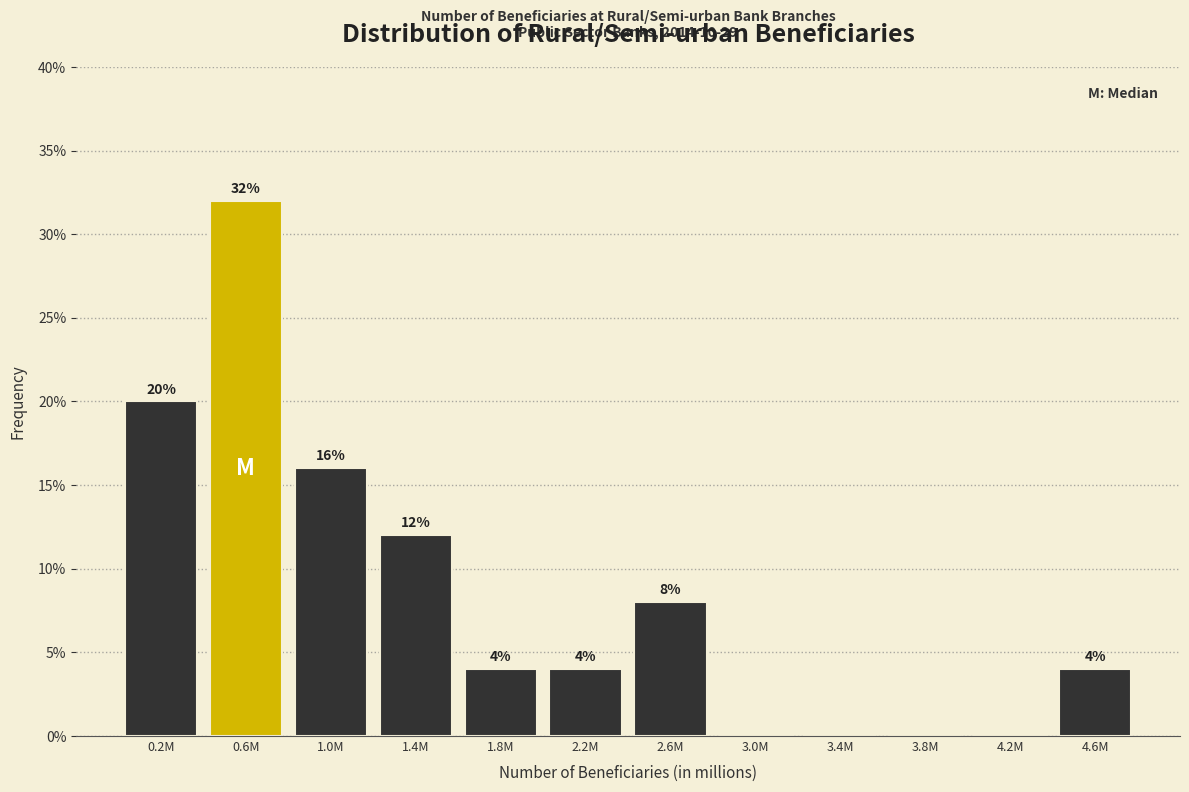

Reading left to right, transcribe all the data shown in this chart.

0.2M=20	0.6M=32	1.0M=16	1.4M=12	1.8M=4	2.2M=4	2.6M=8	3.0M=0	3.4M=0	3.8M=0	4.2M=0	4.6M=4